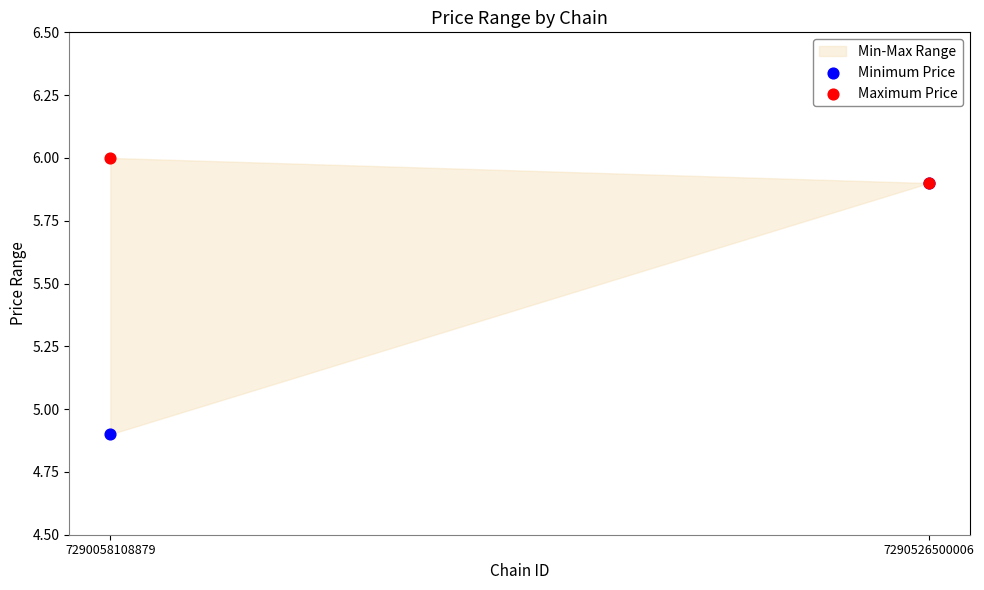

In the Minimum Price series, what Y value is closest to 5?

4.9